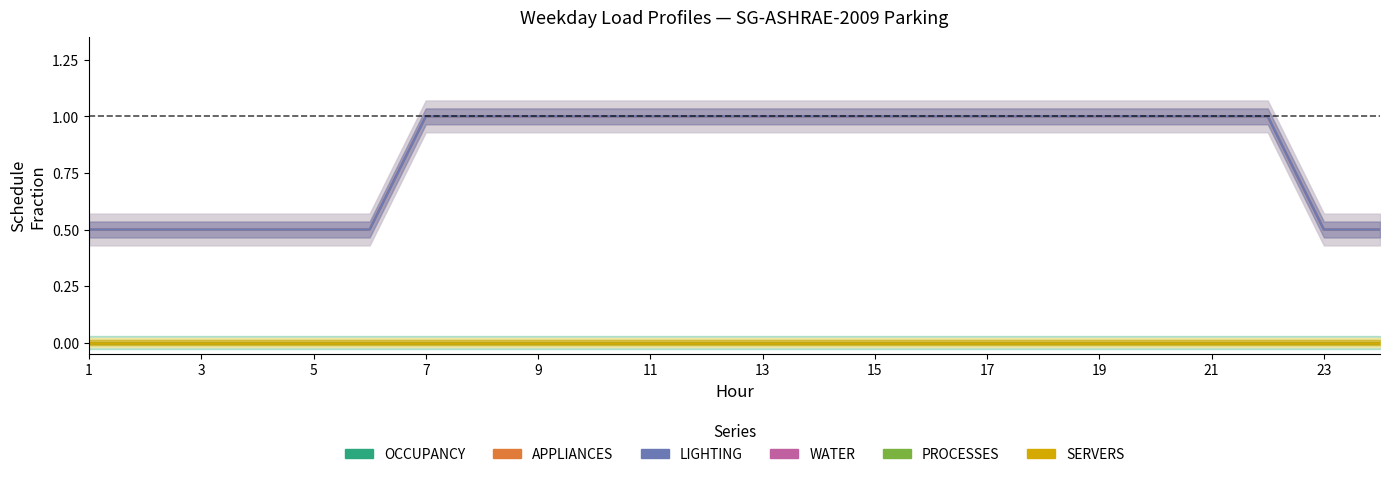

Which series has the widest spread of values?

APPLIANCES